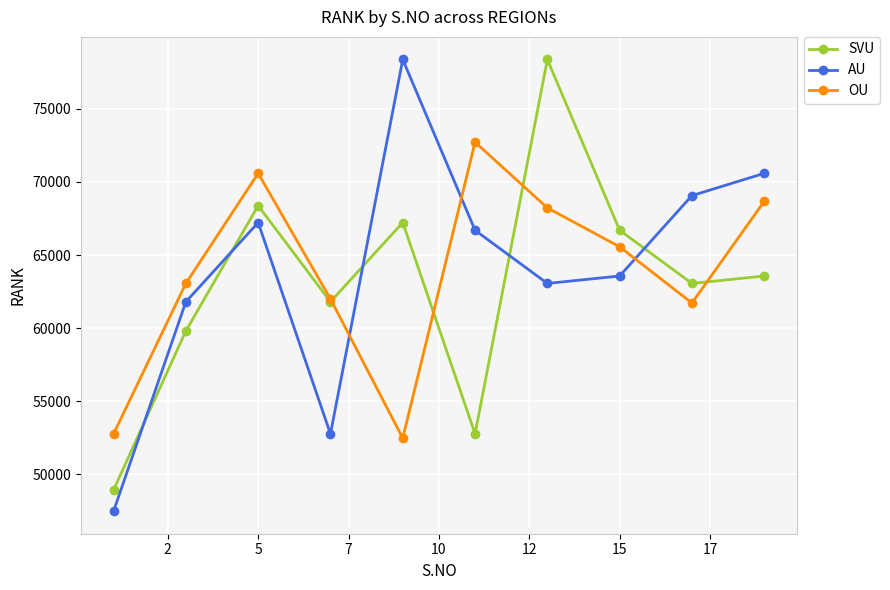

In OU, how many points are higher than both neighbors (excluding endpoints)?

2